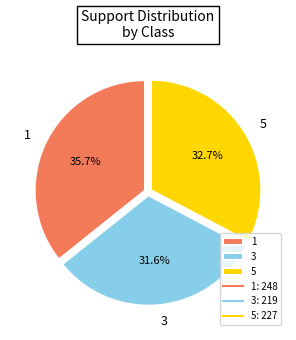

What is the total percentage of 1 and 3?

67.3%